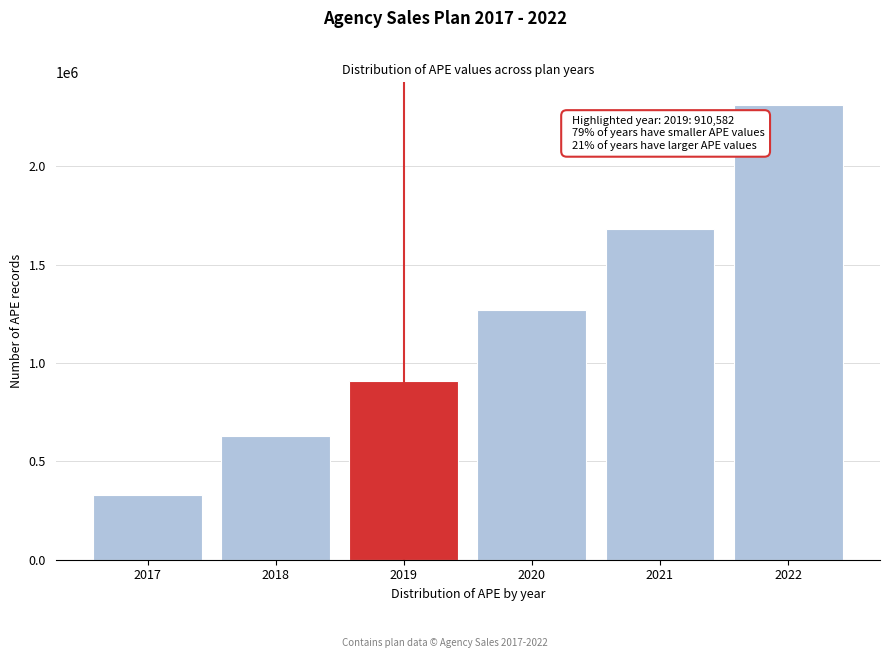

Reading left to right, transcribe all the data shown in this chart.

2017=326683.4	2018=627129.2	2019=910581.8	2020=1268013.7	2021=1680779.1	2022=2310248.7